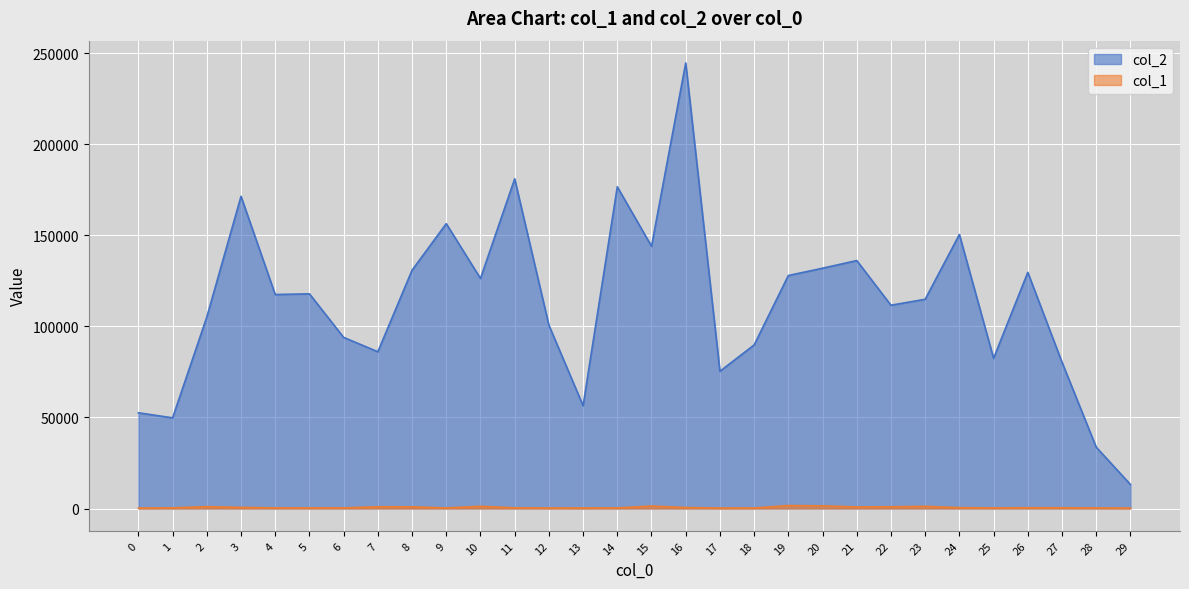

What are all the series names shown in the legend?

col_2, col_1